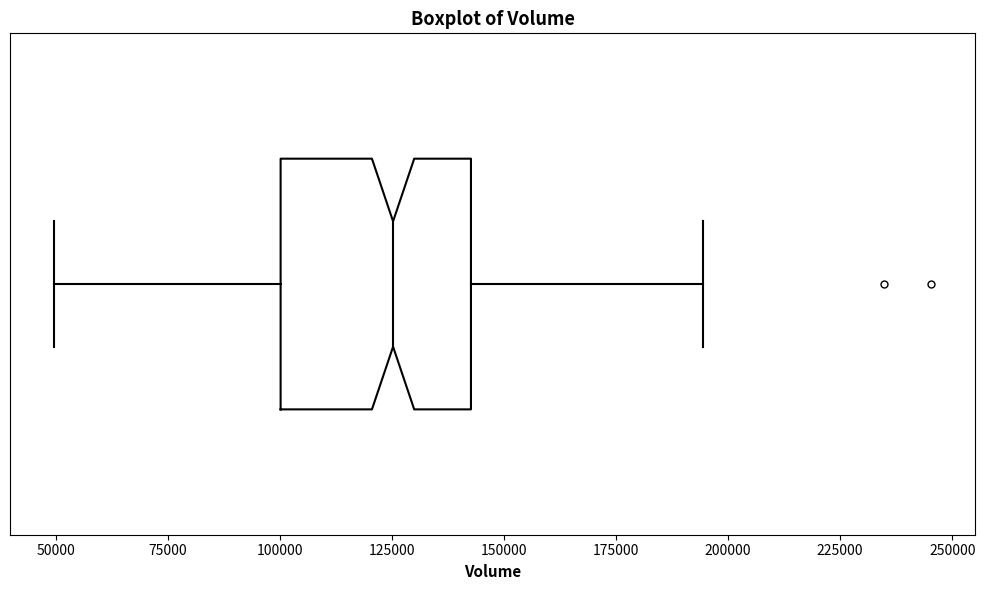

Where is the left edge of the box on the x-axis? The values are not printed on the chart, so give them approximately, as read against the axis.

100000